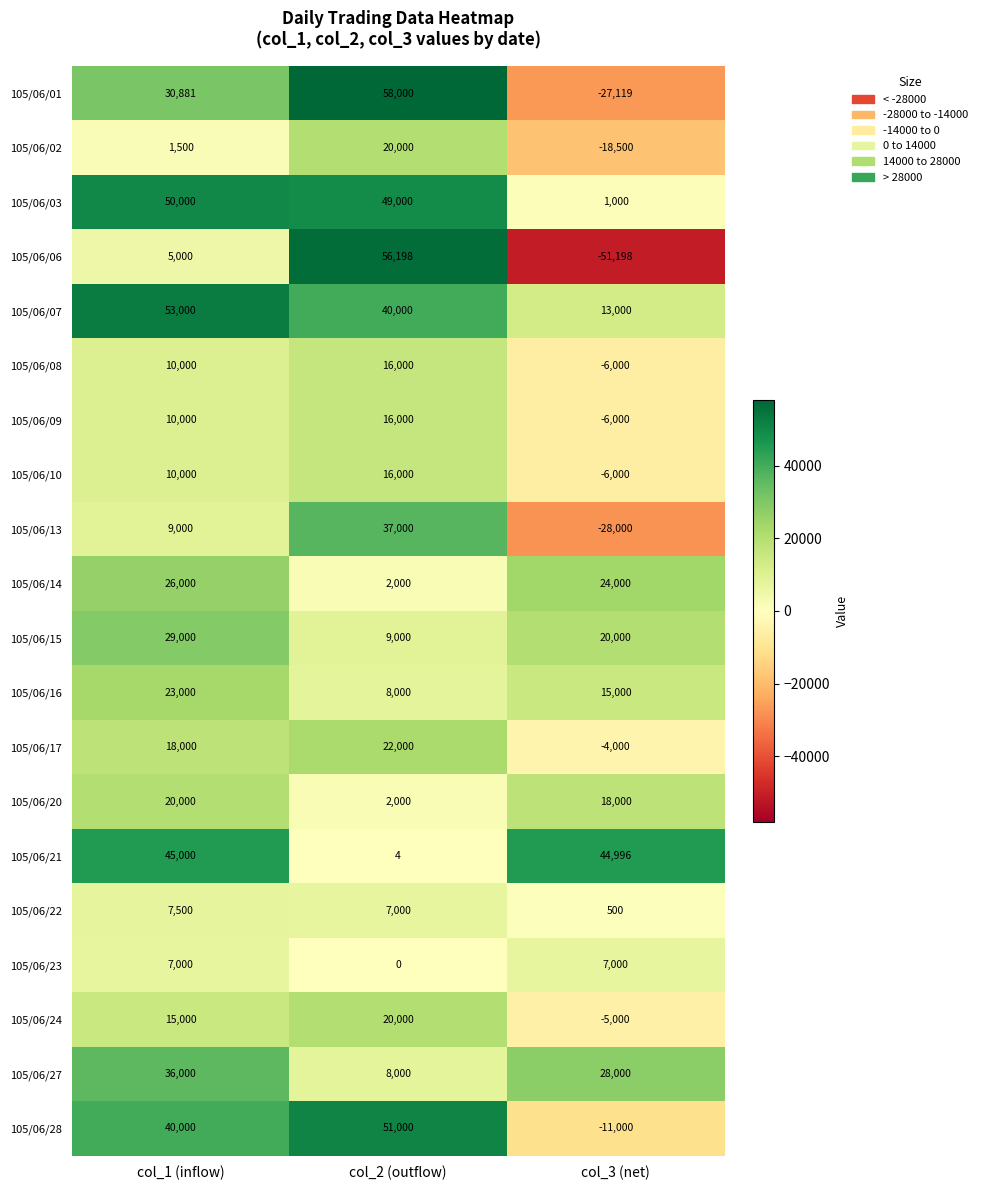

Which series has the largest range (max minus min)?

105/06/06